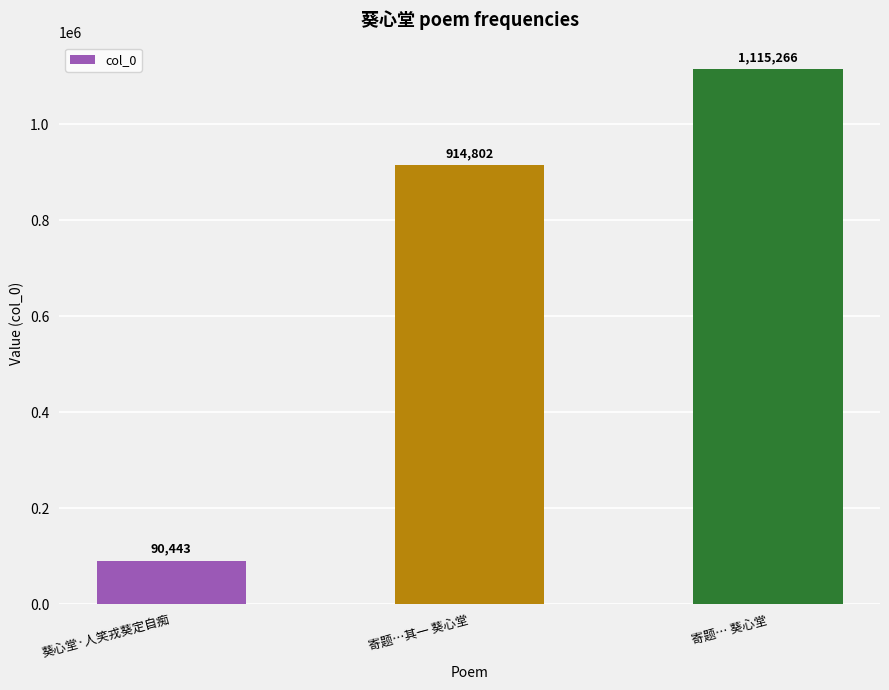

Approximately how many times larger is the value at 寄题… 葵心堂 compared to 寄题…其一 葵心堂?

1.2